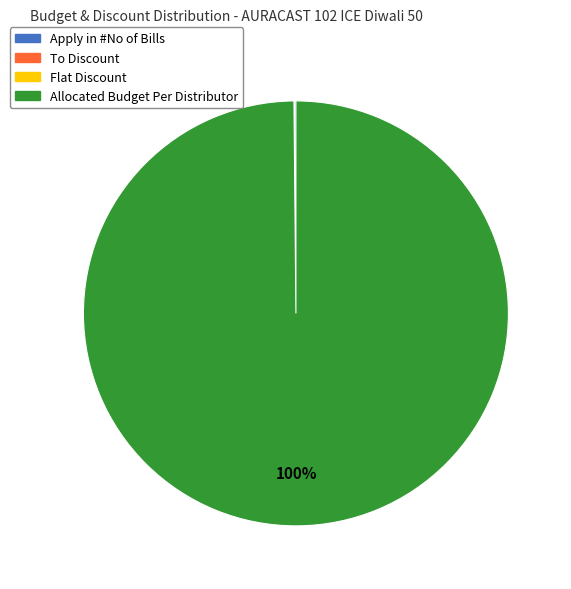

Which slice is the largest?

Allocated Budget Per Distributor